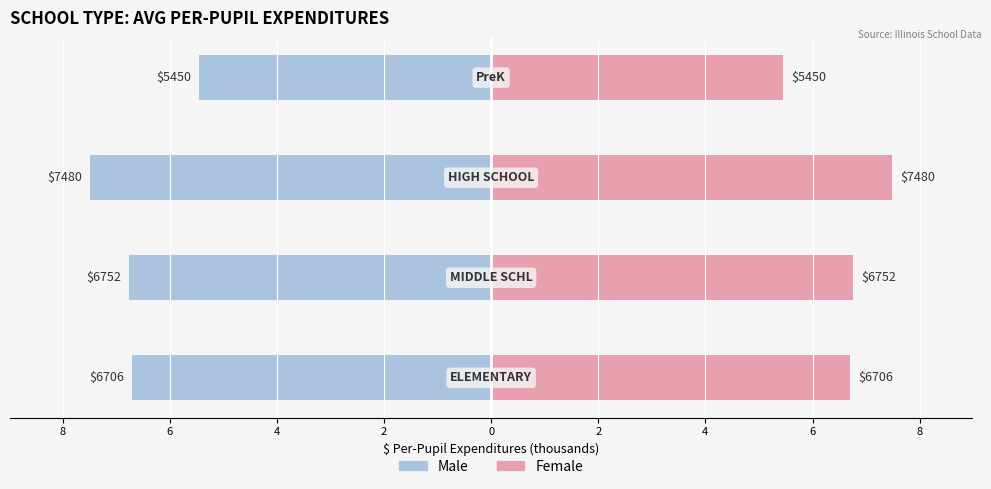

Is it true that Male equals -3.3 at 8?

False